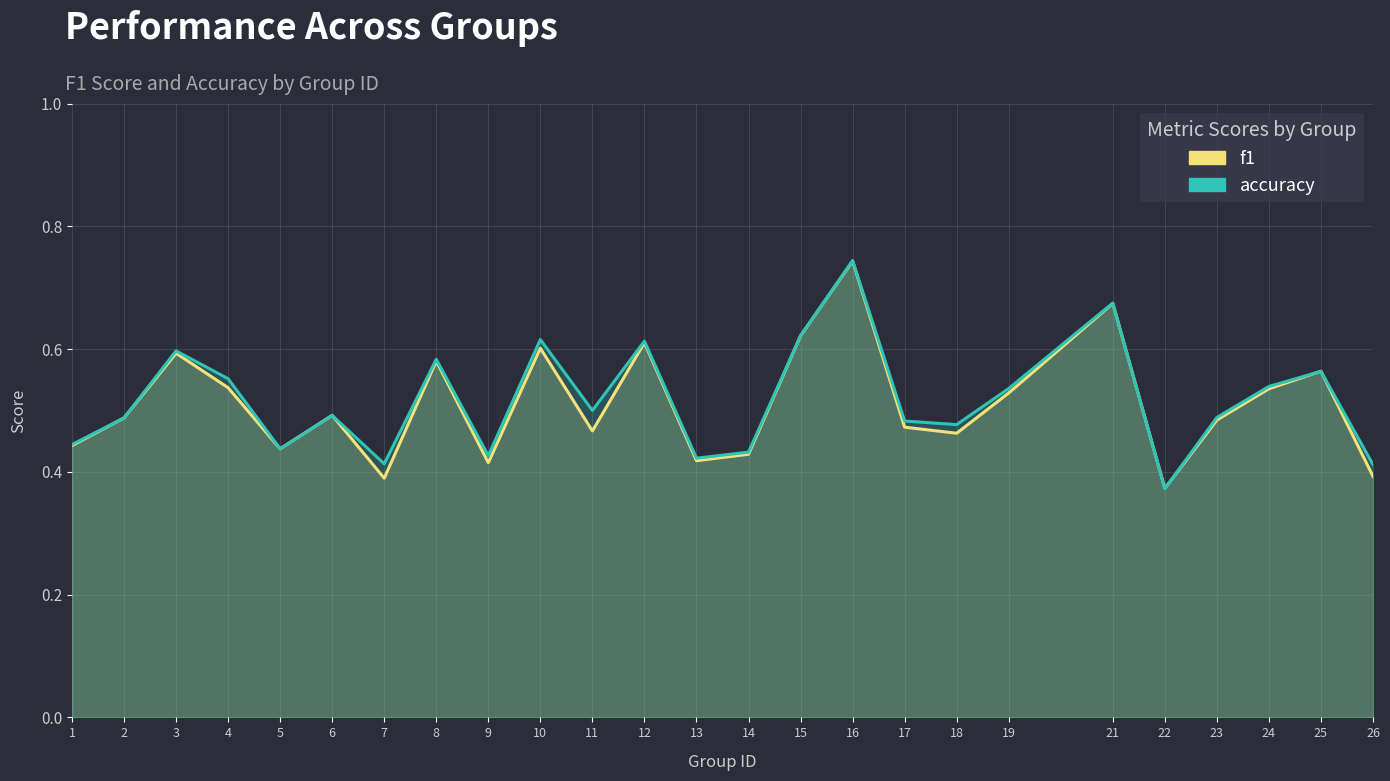

Reading left to right, list all the values displayed in this chart.

f1: 1=0.4	2=0.5	3=0.6	4=0.5	5=0.4	6=0.5	7=0.4	8=0.6	9=0.4	10=0.6	11=0.5	12=0.6	13=0.4	14=0.4	15=0.6	16=0.7	17=0.5	18=0.5	19=0.5	21=0.7	22=0.4	23=0.5	24=0.5	25=0.6	26=0.4
accuracy: 1=0.4	2=0.5	3=0.6	4=0.6	5=0.4	6=0.5	7=0.4	8=0.6	9=0.4	10=0.6	11=0.5	12=0.6	13=0.4	14=0.4	15=0.6	16=0.7	17=0.5	18=0.5	19=0.5	21=0.7	22=0.4	23=0.5	24=0.5	25=0.6	26=0.4